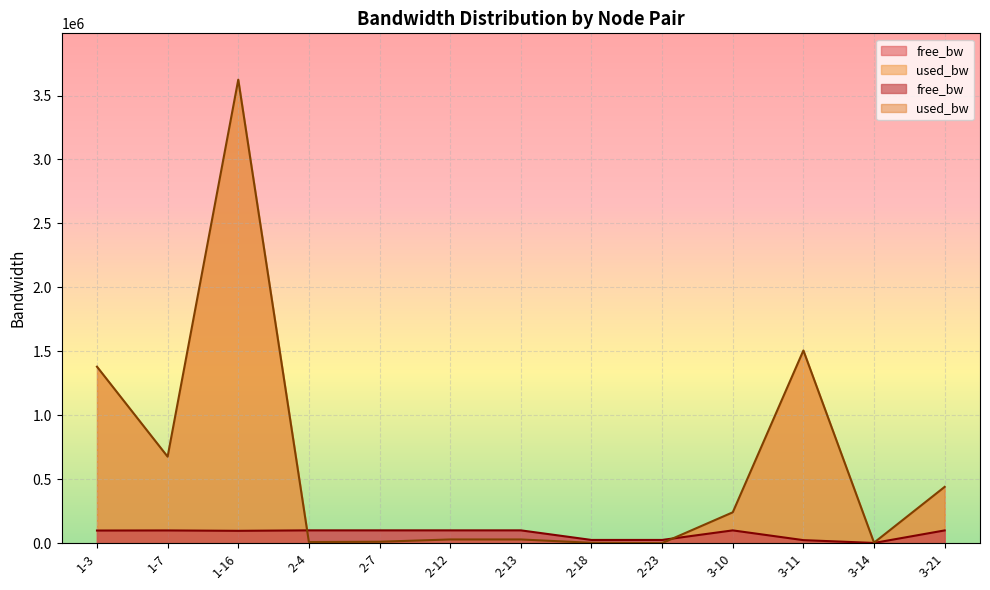

Reading left to right, transcribe all the data shown in this chart.

free_bw: 1-3=98620.1	1-7=99323.7	1-16=96375.8	2-4=99991.5	2-7=99989.1	2-12=99971.2	2-13=99971.2	2-18=24997.4	2-23=24999.8	3-10=99759.0	3-11=23492.8	3-14=1546.2	3-21=99559.8
used_bw: 1-3=1379818.9	1-7=676225.1	1-16=3624000.8	2-4=8537.3	2-7=10921.6	2-12=28802.9	2-13=28805.8	2-18=2576.3	2-23=192.0	3-10=241048.3	3-11=1506660.6	3-14=3769.3	3-21=440128.0